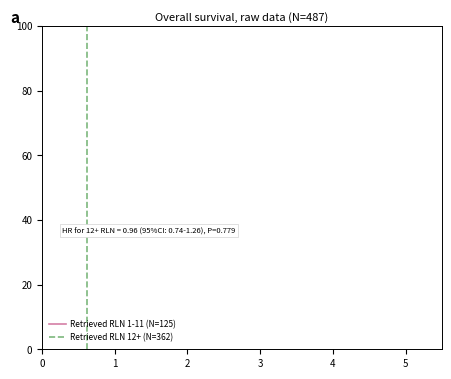

How many data points does each series have?

10